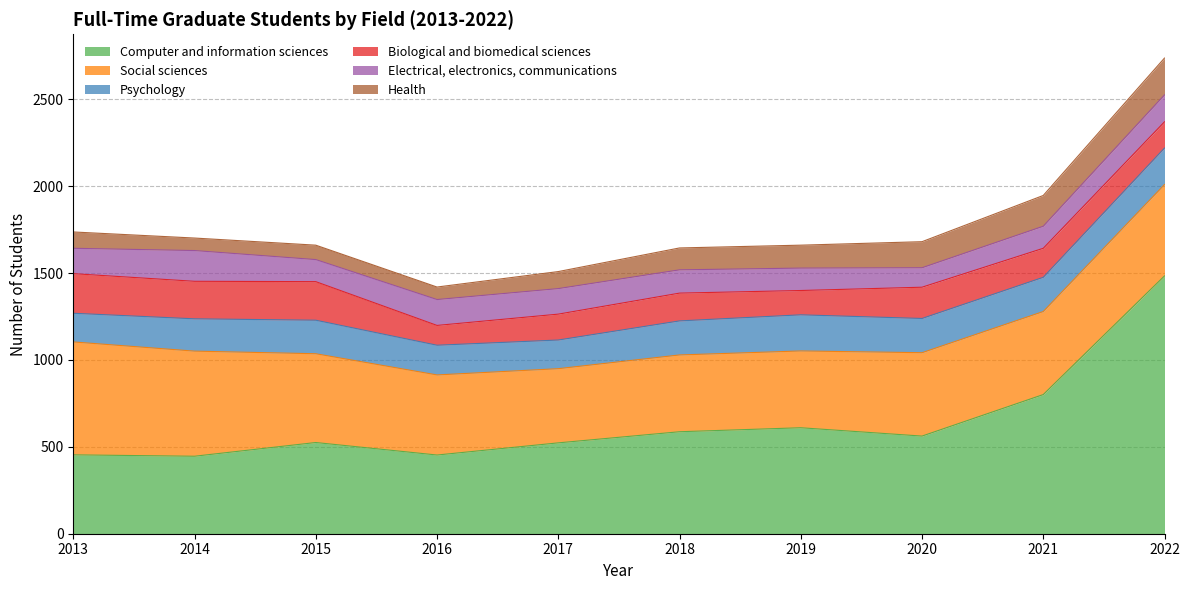

What is the sum of all Health values?

1216